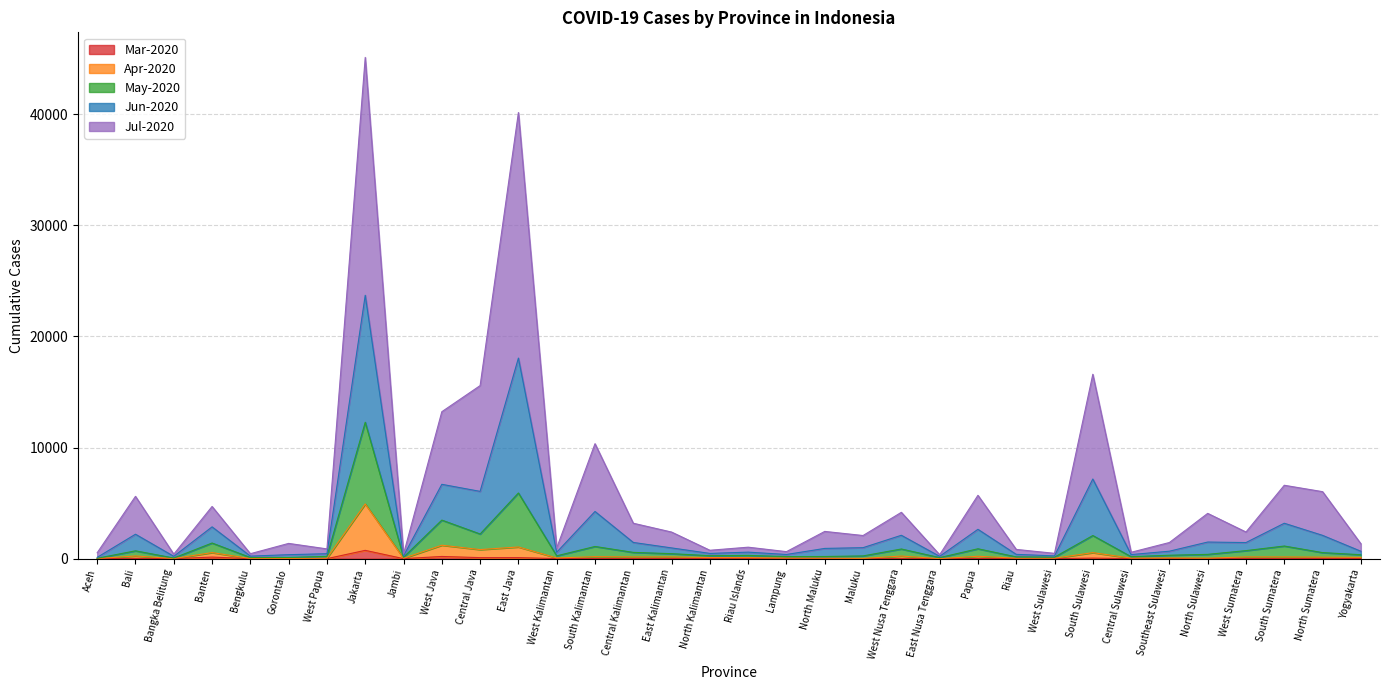

What is the value of the Jun-2020 point at the 6th from the left?

358